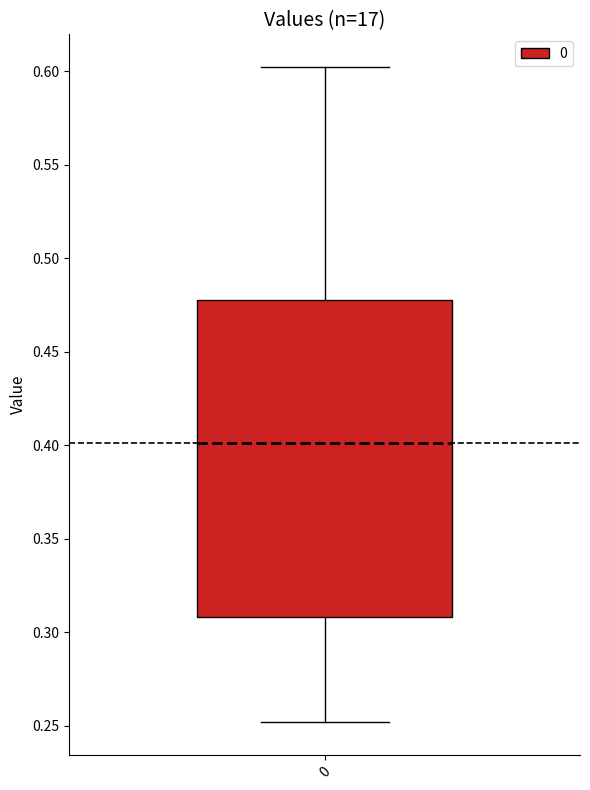

Transcribe this box plot: give where the median line is, the range the box spans, and where the two whiskers end, as read against the y-axis. The values are not printed on the chart, so give them approximately, as read against the axis.

median 0.40, box 0.31 to 0.48, whiskers 0.25 to 0.60